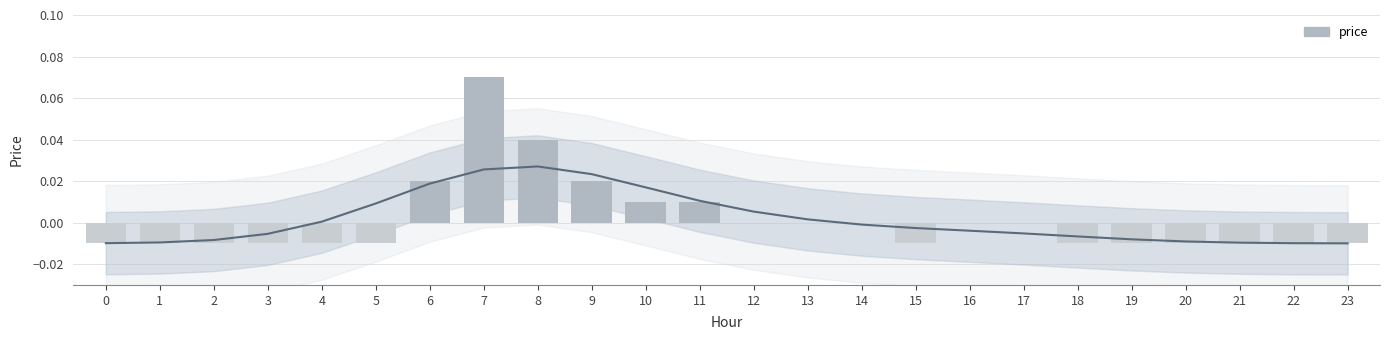

What is the difference between the second highest and second lowest values?

0.1